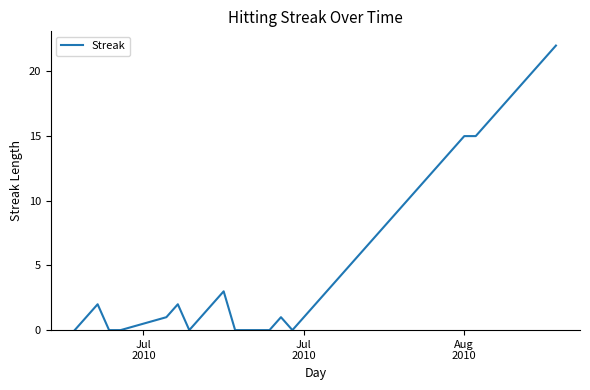

What is the difference between the maximum and minimum values?

22